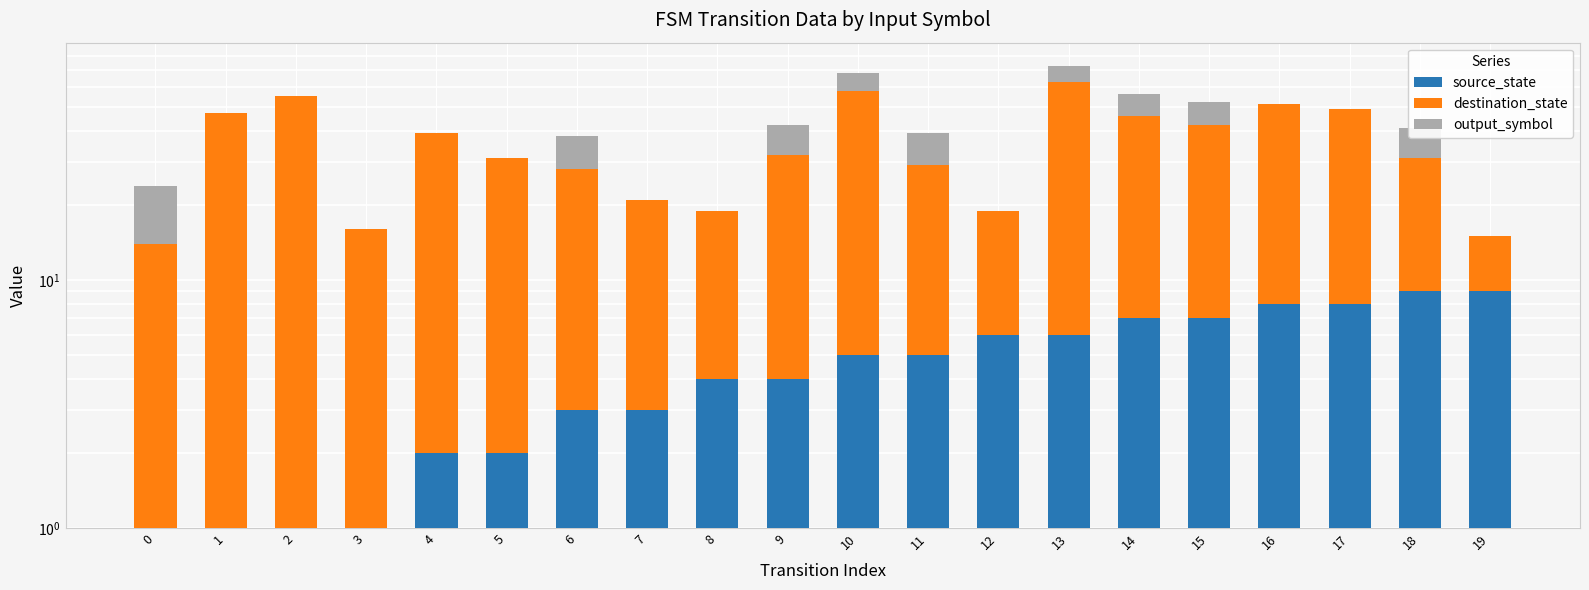

Is it true that source_state equals 2 at 10?

False